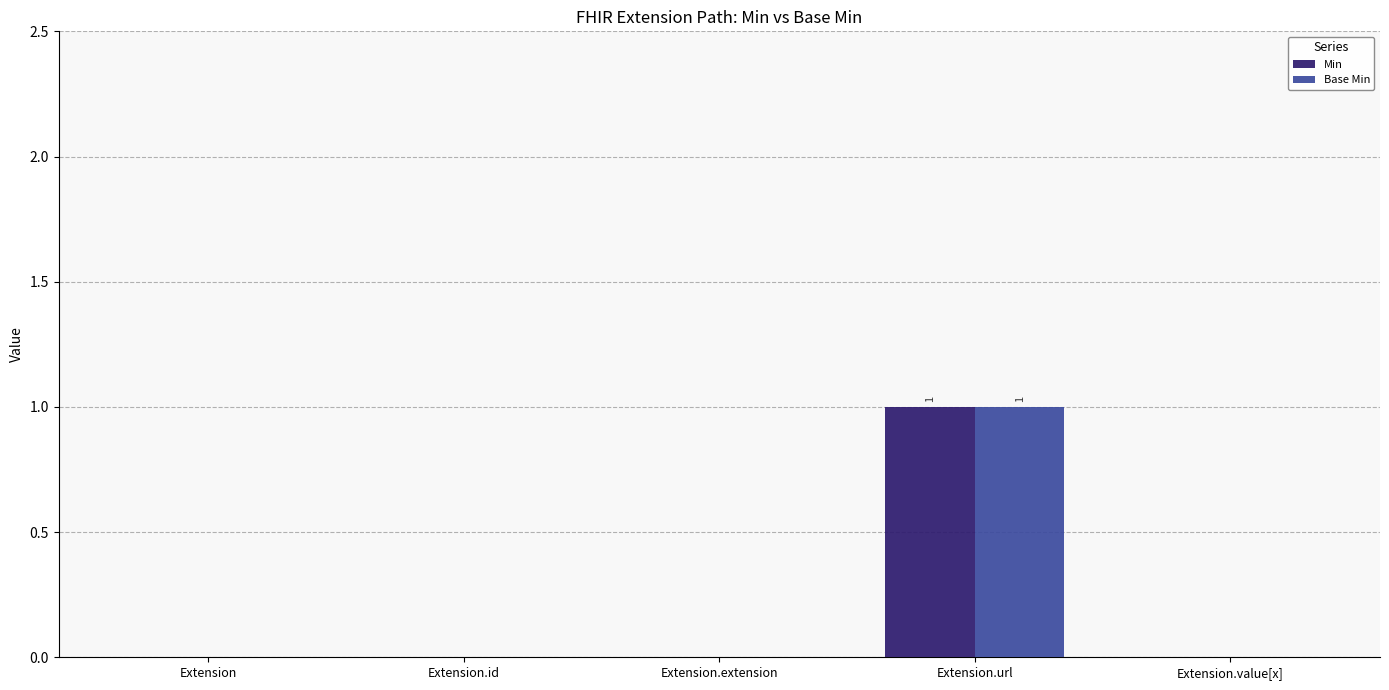

Is it true that Min equals 0 at Extension.id?

True